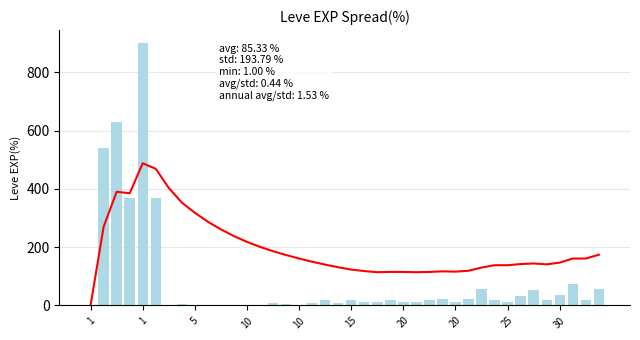

What is the approximate value of Rolling Mean at 30?

130